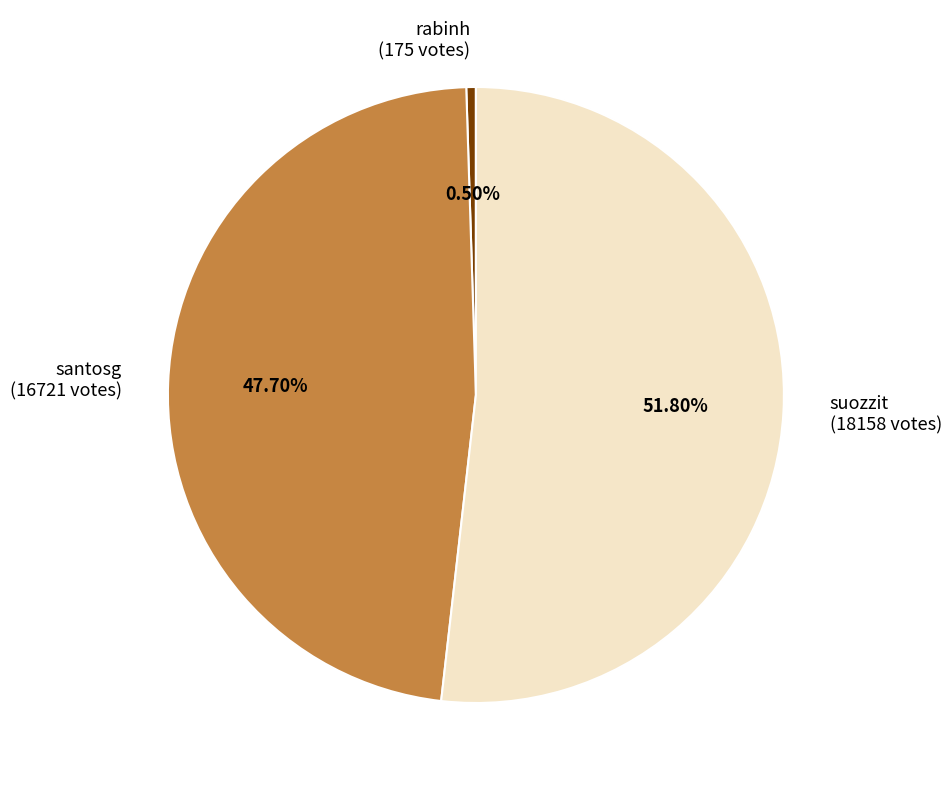

Which slice is the smallest?

rabinh